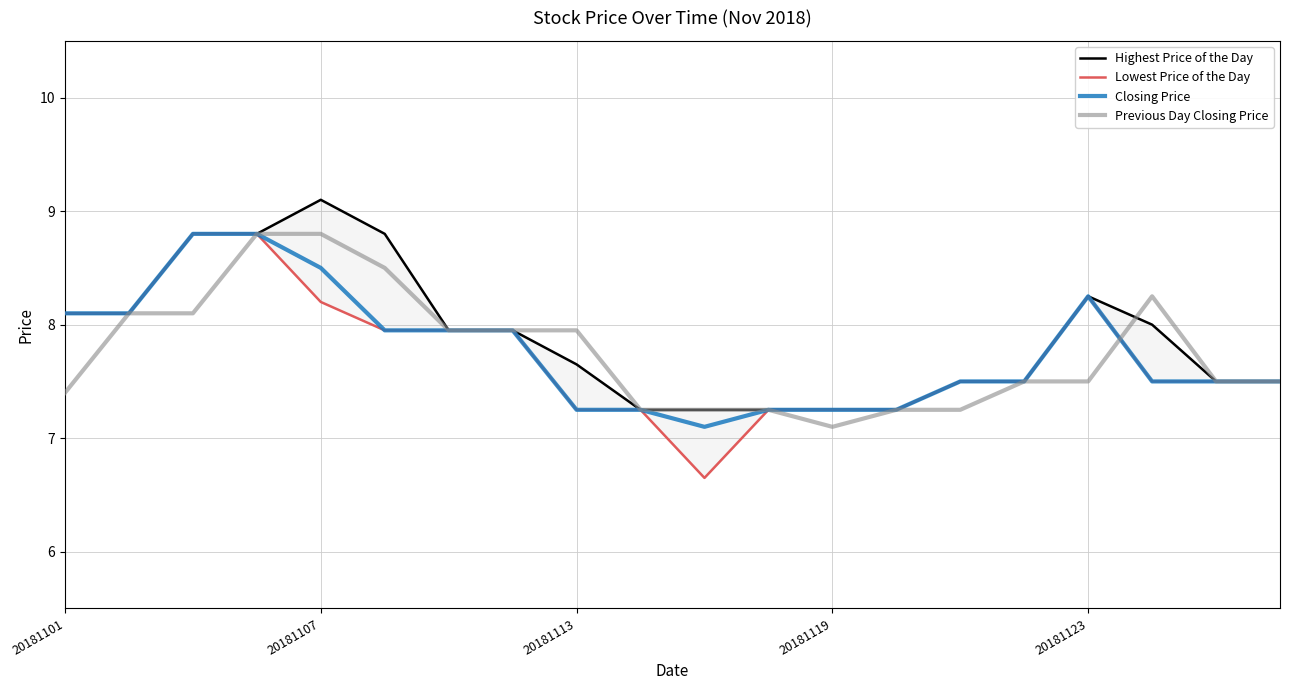

What is the maximum value shown in the chart?

9.1